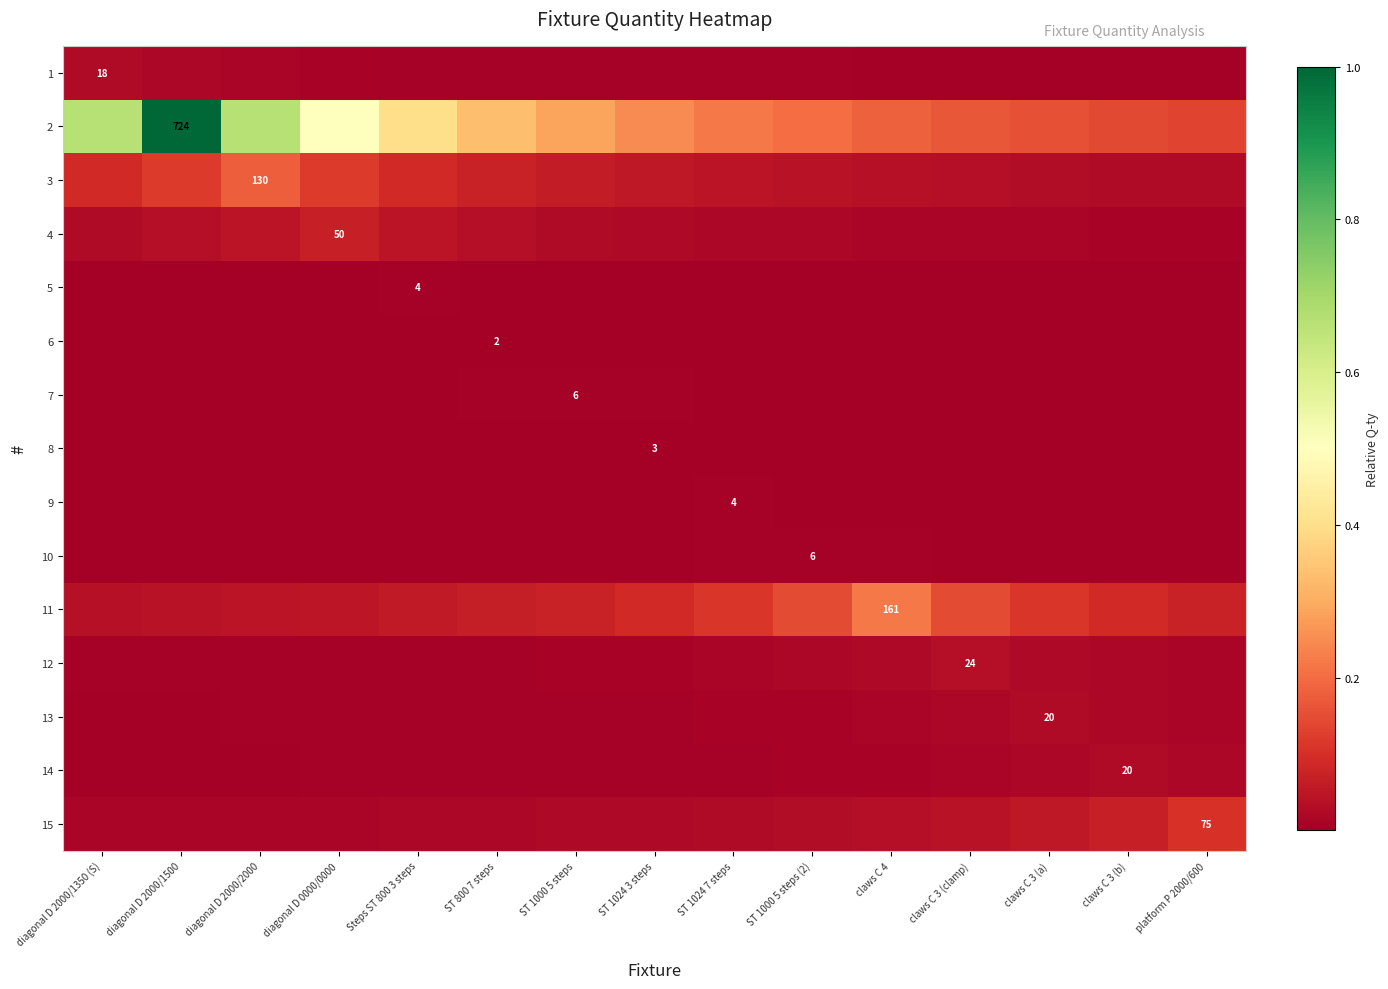

Count the 4 values in the range 0 to 1.

15